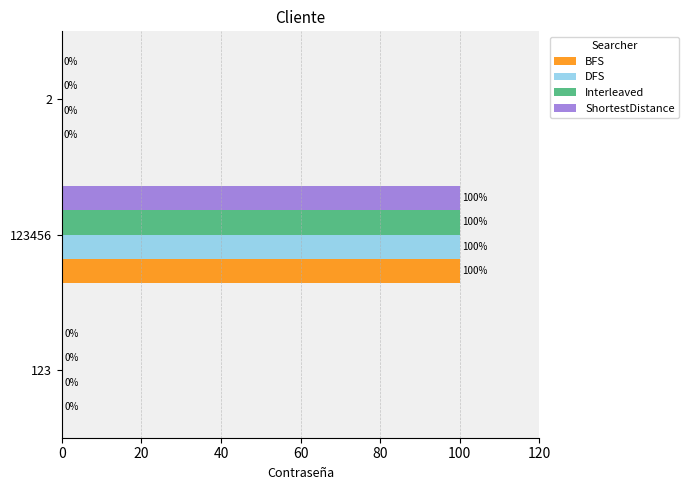

Which category has the highest value across all series?

123456